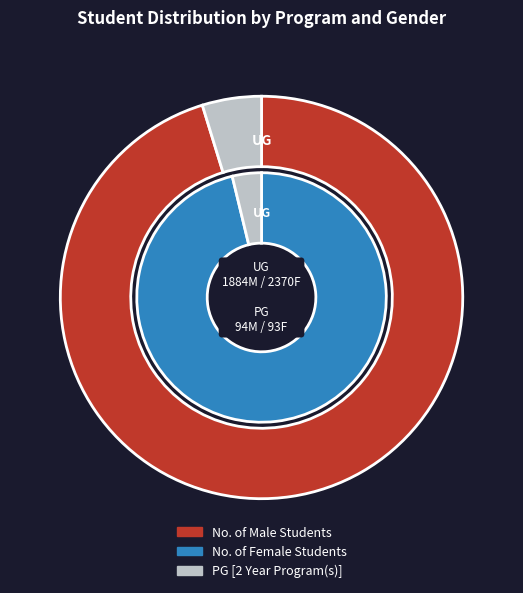

Does any single category account for the majority?

Yes